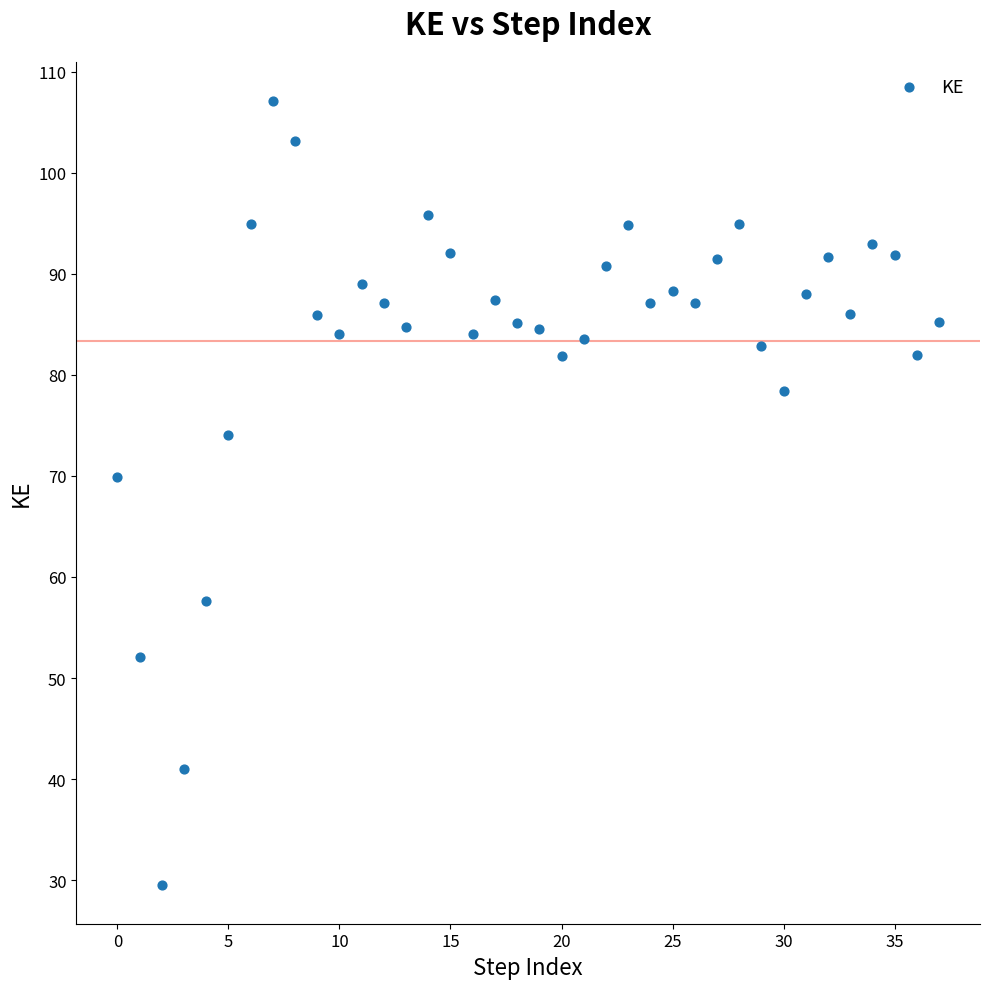

What Y value in the scatter plot is closest to 68?

69.9